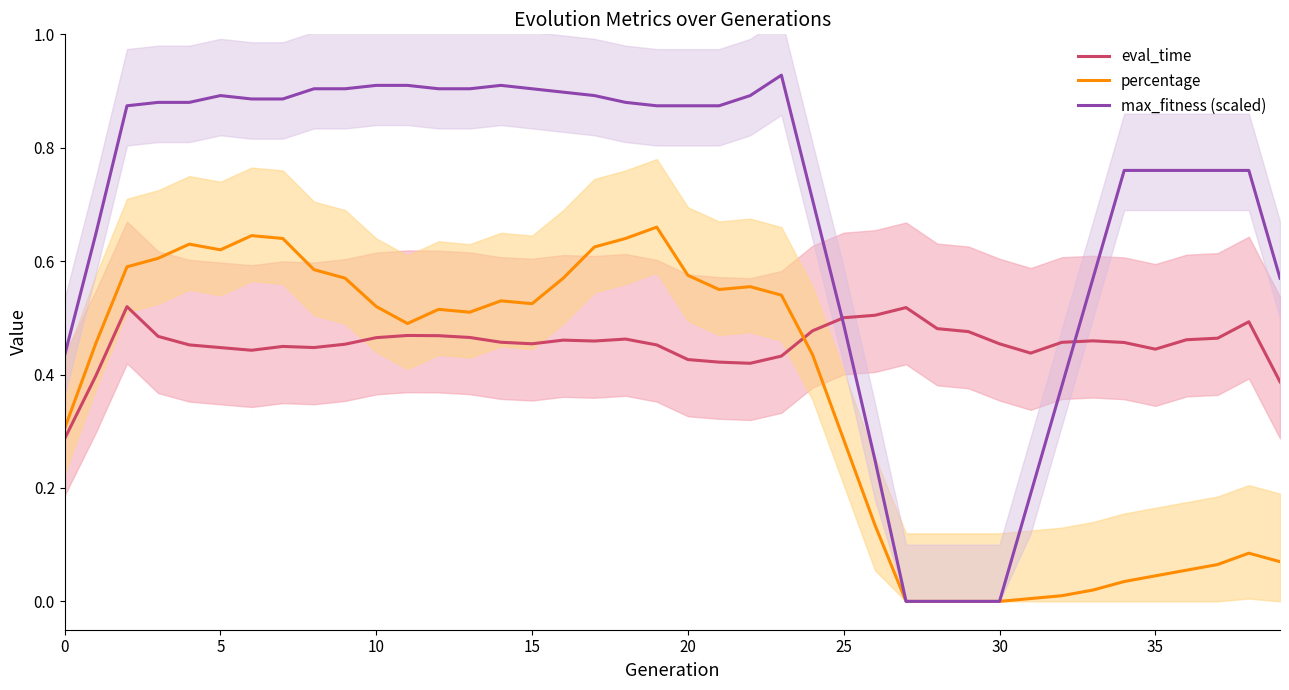

Is it true that eval_time equals 0.4 at 39?

True